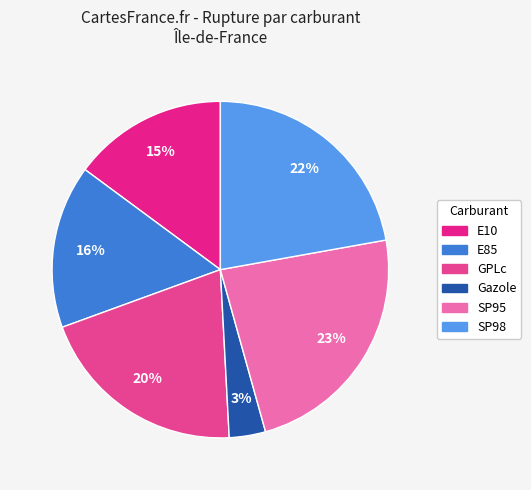

Is there any slice that represents more than half of the pie?

No